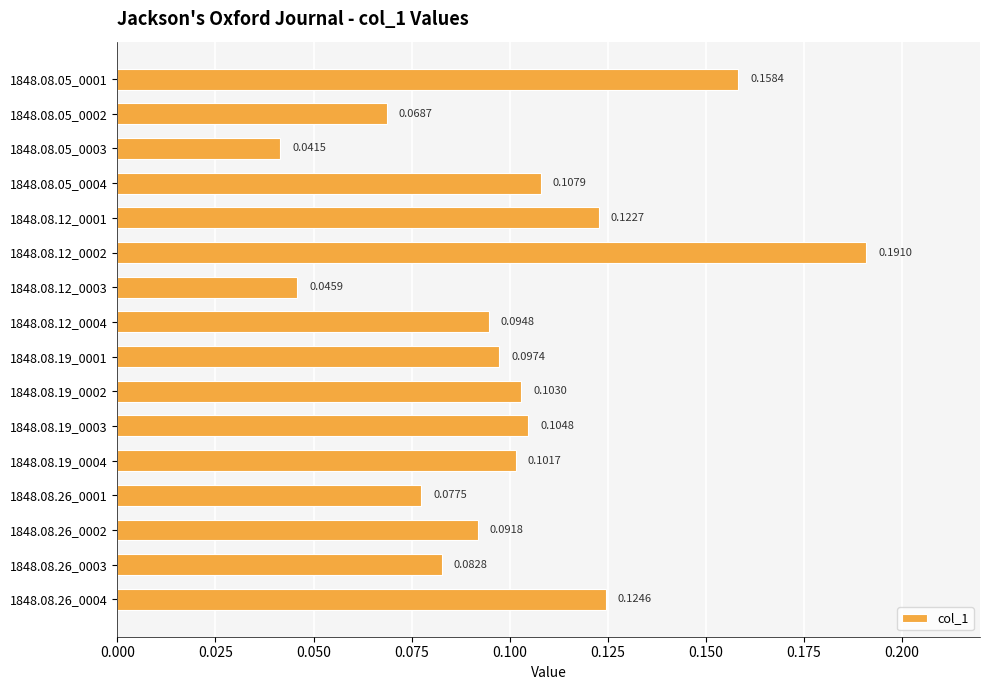

List the labels in order of value, smallest first.

1848.08.05_0003, 1848.08.12_0003, 1848.08.05_0002, 1848.08.26_0001, 1848.08.26_0003, 1848.08.26_0002, 1848.08.12_0004, 1848.08.19_0001, 1848.08.19_0004, 1848.08.19_0002, 1848.08.19_0003, 1848.08.05_0004, 1848.08.12_0001, 1848.08.26_0004, 1848.08.05_0001, 1848.08.12_0002